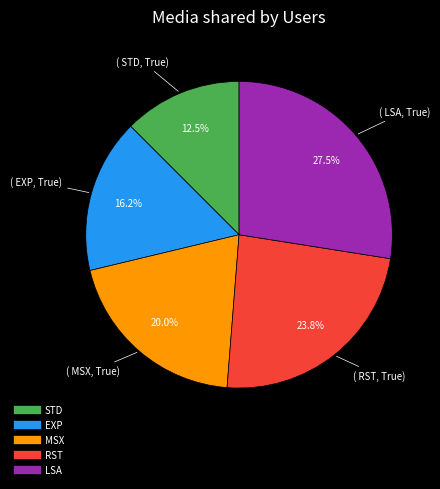

Count the number of slices in the pie.

5